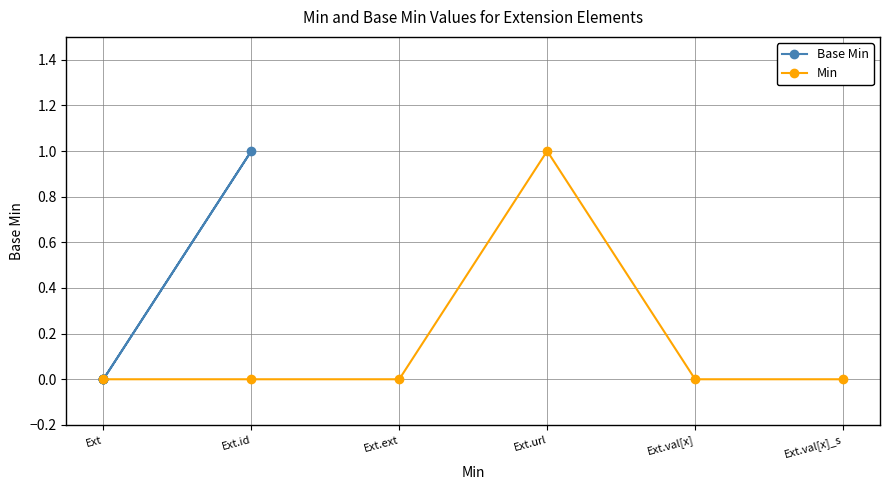

True or false: Min has more than 2 points higher than both neighbors.

False